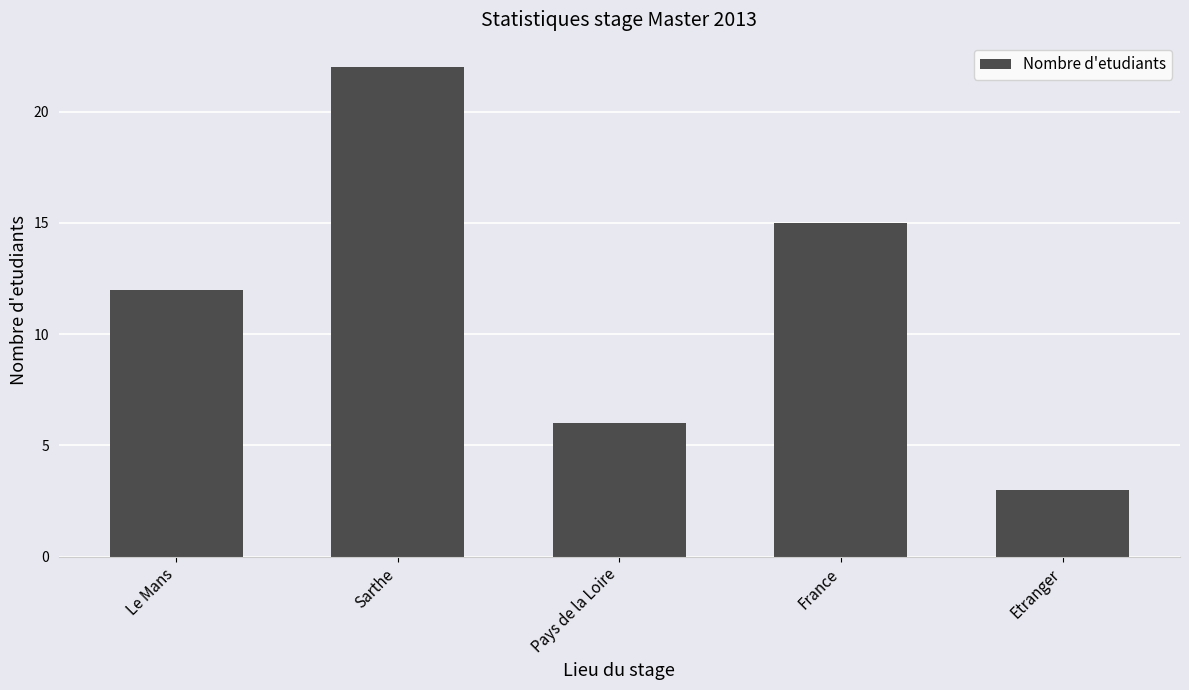

What value does the data have at Pays de la Loire, to the nearest 5?

5